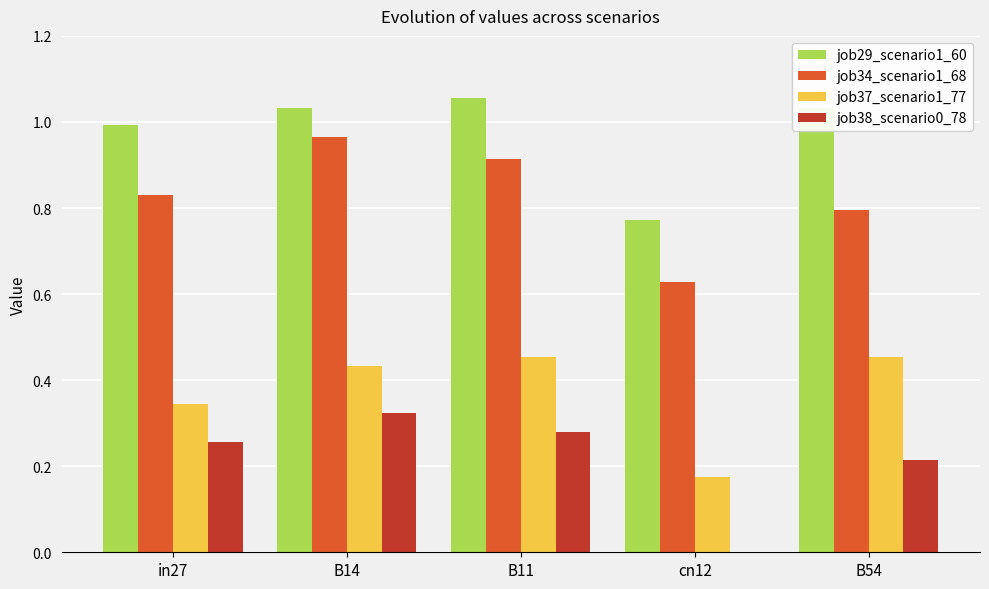

What is the sum of the job29_scenario1_60 values at B11 and B54?

2.1